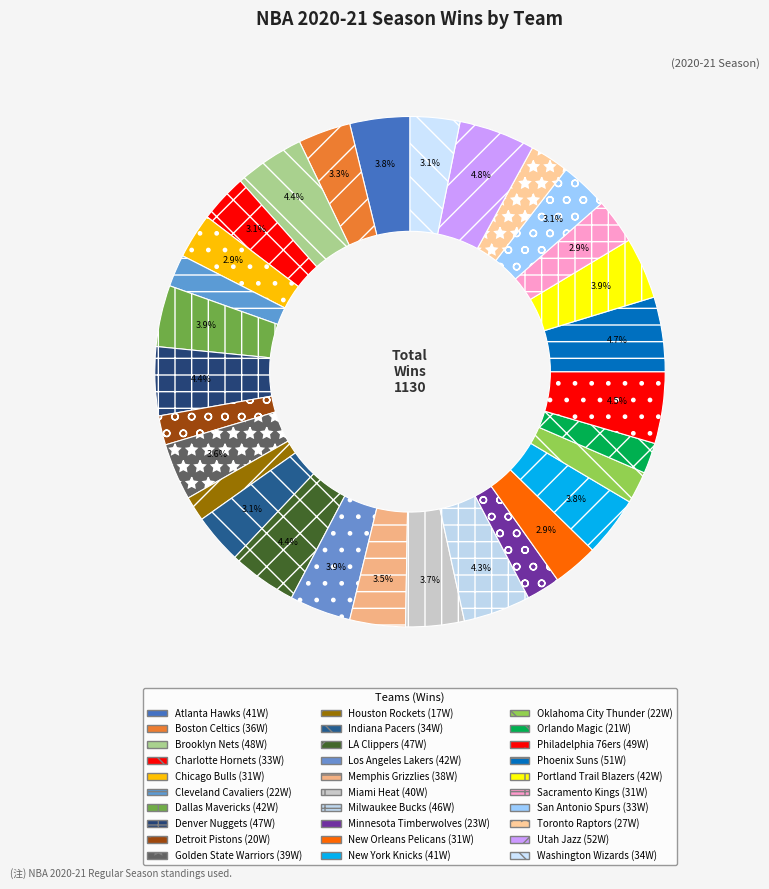

To the nearest percent, what is the average slice percentage?

3%